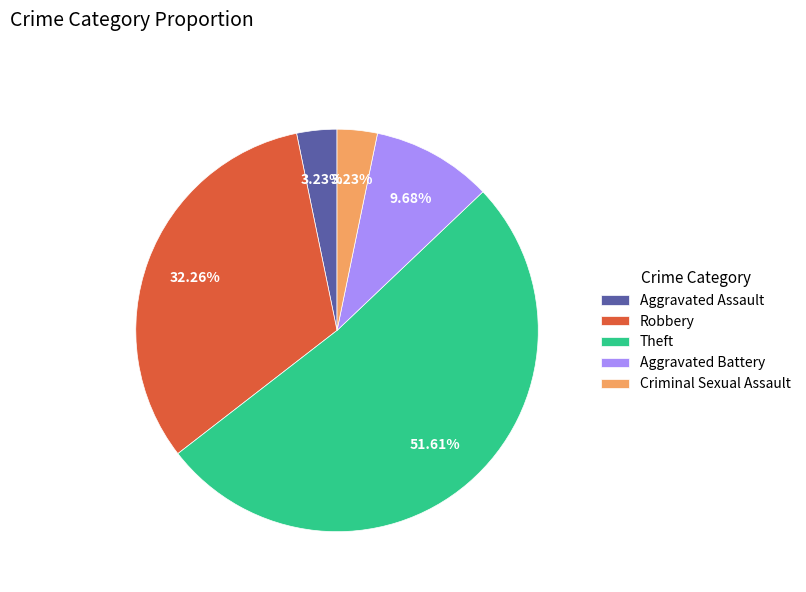

Does Theft account for over 50% of the chart?

Yes